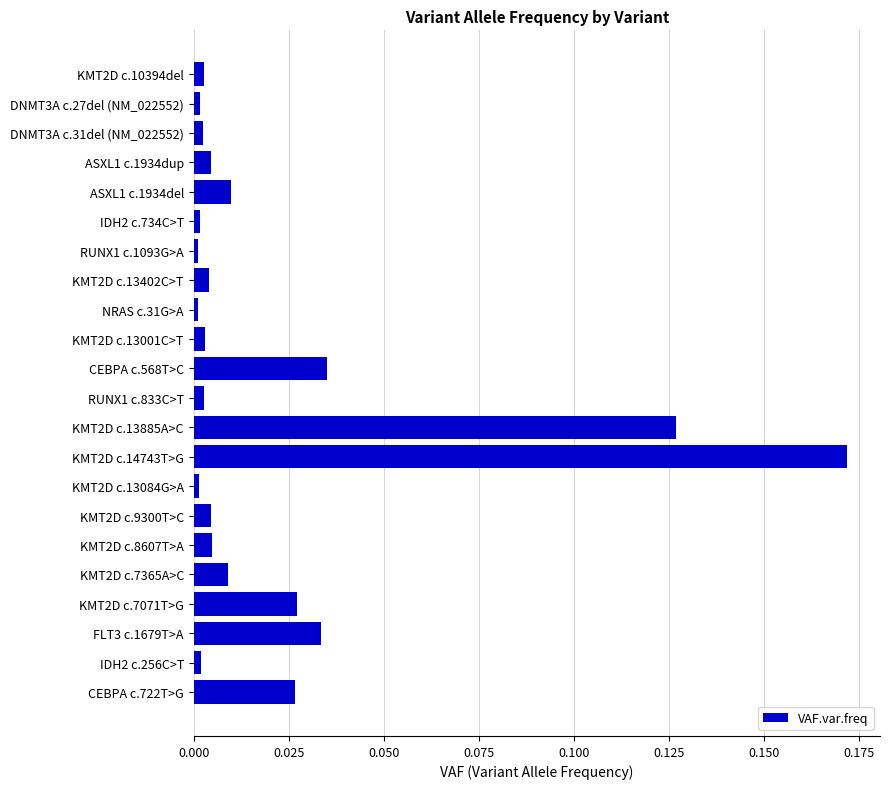

At which category does the chart reach its peak across all series?

KMT2D c.14743T>G